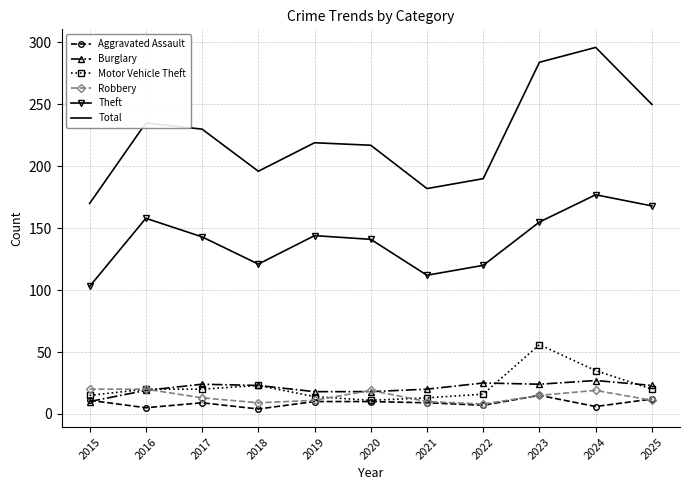

Count the number of data series in this chart.

6